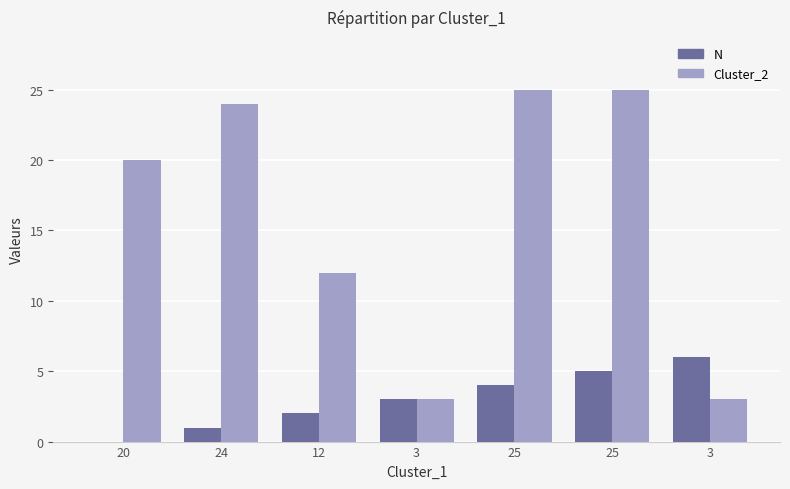

Which category has the lowest value in the Cluster_2 series?

3